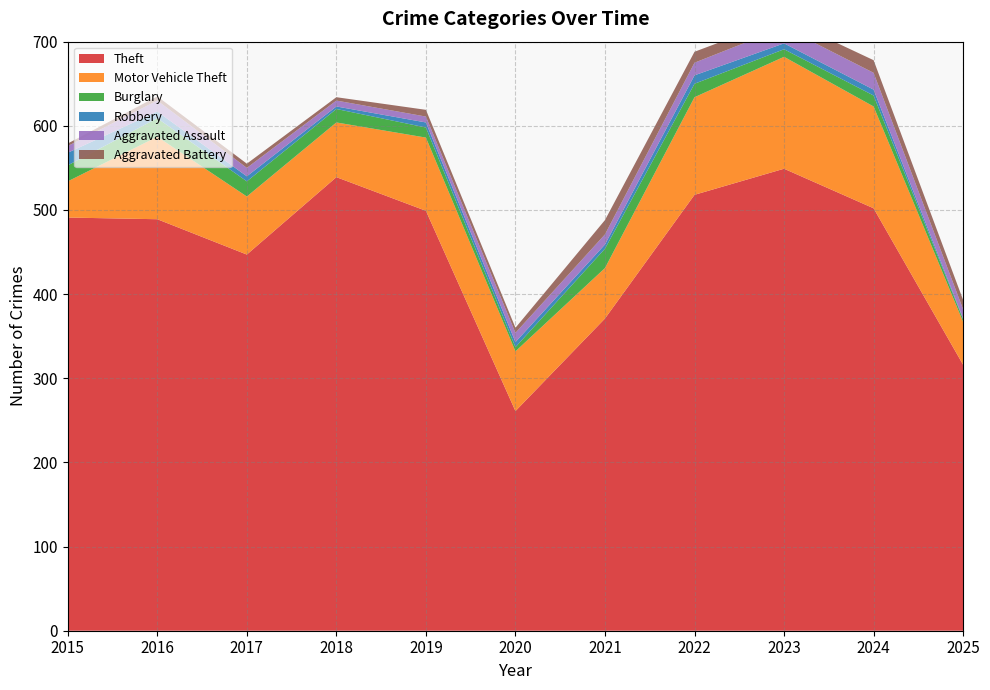

Reading left to right, extract all data points from this chart.

Theft: 2015=491	2016=489	2017=447	2018=539	2019=499	2020=261	2021=371	2022=518	2023=549	2024=502	2025=316
Motor Vehicle Theft: 2015=43	2016=98	2017=69	2018=65	2019=87	2020=71	2021=60	2022=116	2023=133	2024=121	2025=51
Burglary: 2015=19	2016=22	2017=18	2018=16	2019=12	2020=5	2021=23	2022=16	2023=9	2024=13	2025=3
Robbery: 2015=15	2016=8	2017=6	2018=3	2019=6	2020=6	2021=5	2022=10	2023=7	2024=7	2025=1
Aggravated Assault: 2015=8	2016=13	2017=10	2018=7	2019=7	2020=11	2021=12	2022=15	2023=19	2024=20	2025=11
Aggravated Battery: 2015=3	2016=5	2017=5	2018=4	2019=8	2020=6	2021=17	2022=13	2023=11	2024=15	2025=11